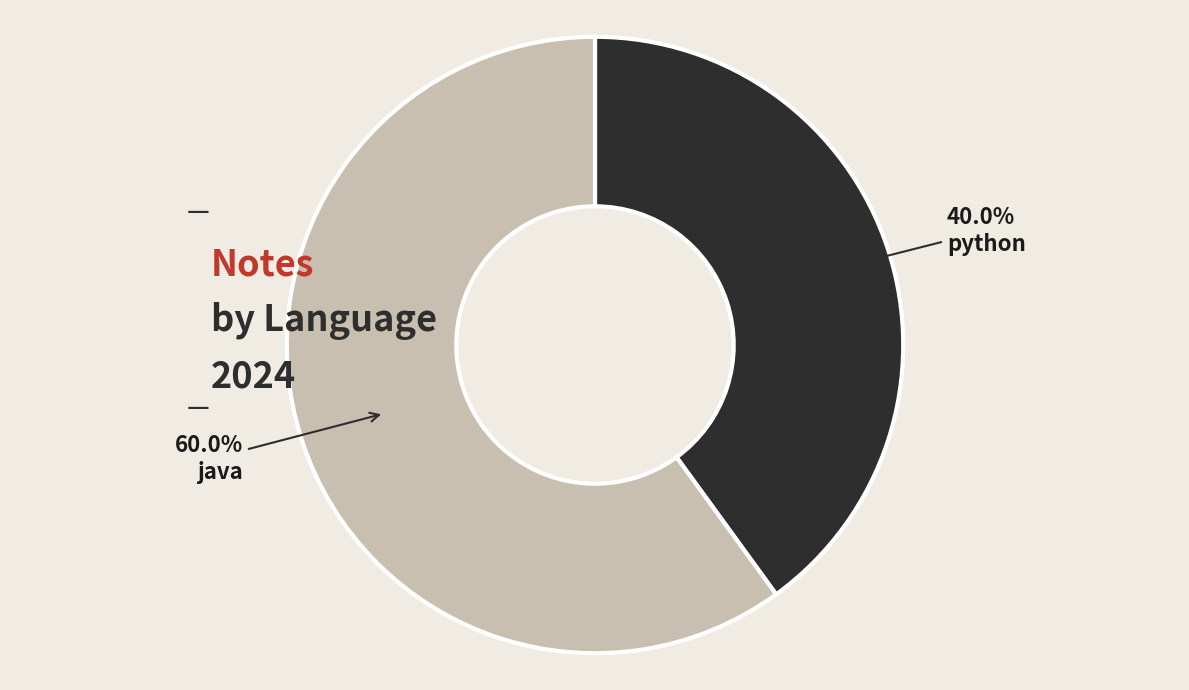

What percentage is the java slice, to the nearest percent?

60%